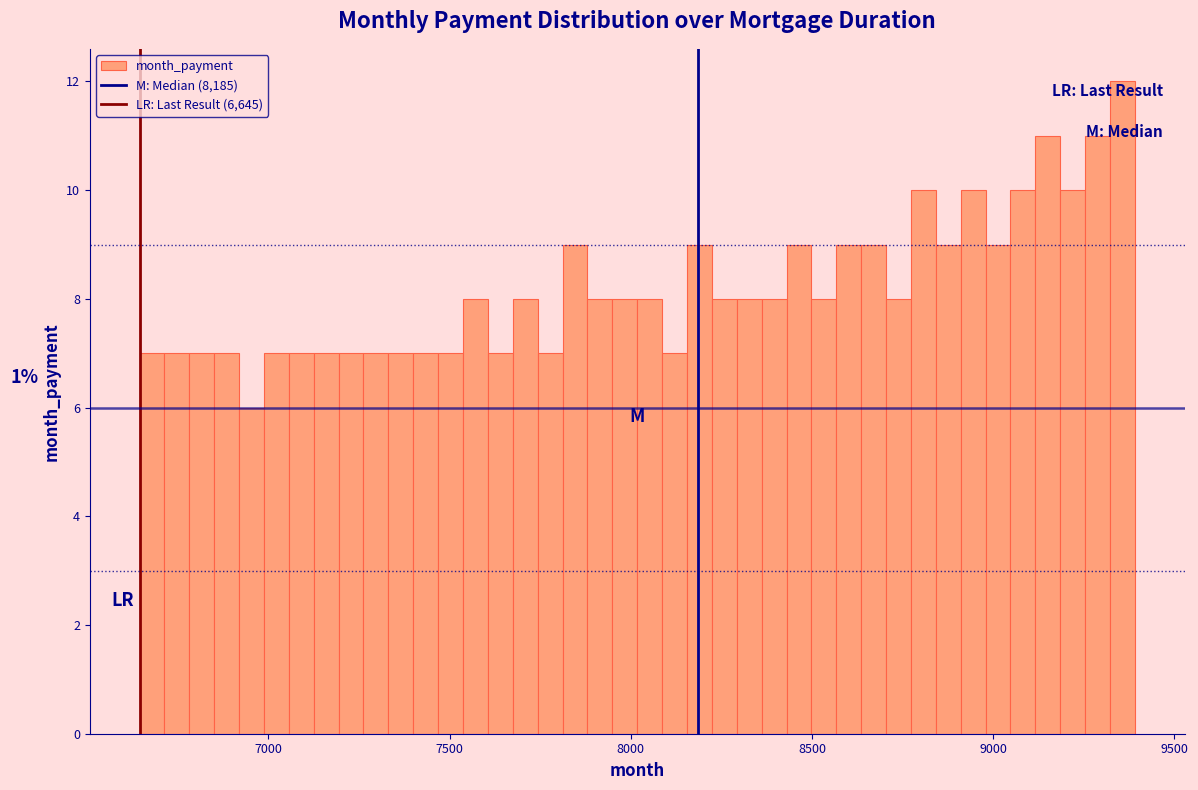

Around what value on the x-axis is the tallest bar? Give the approximate position of its centre, as read against the axis.

9350